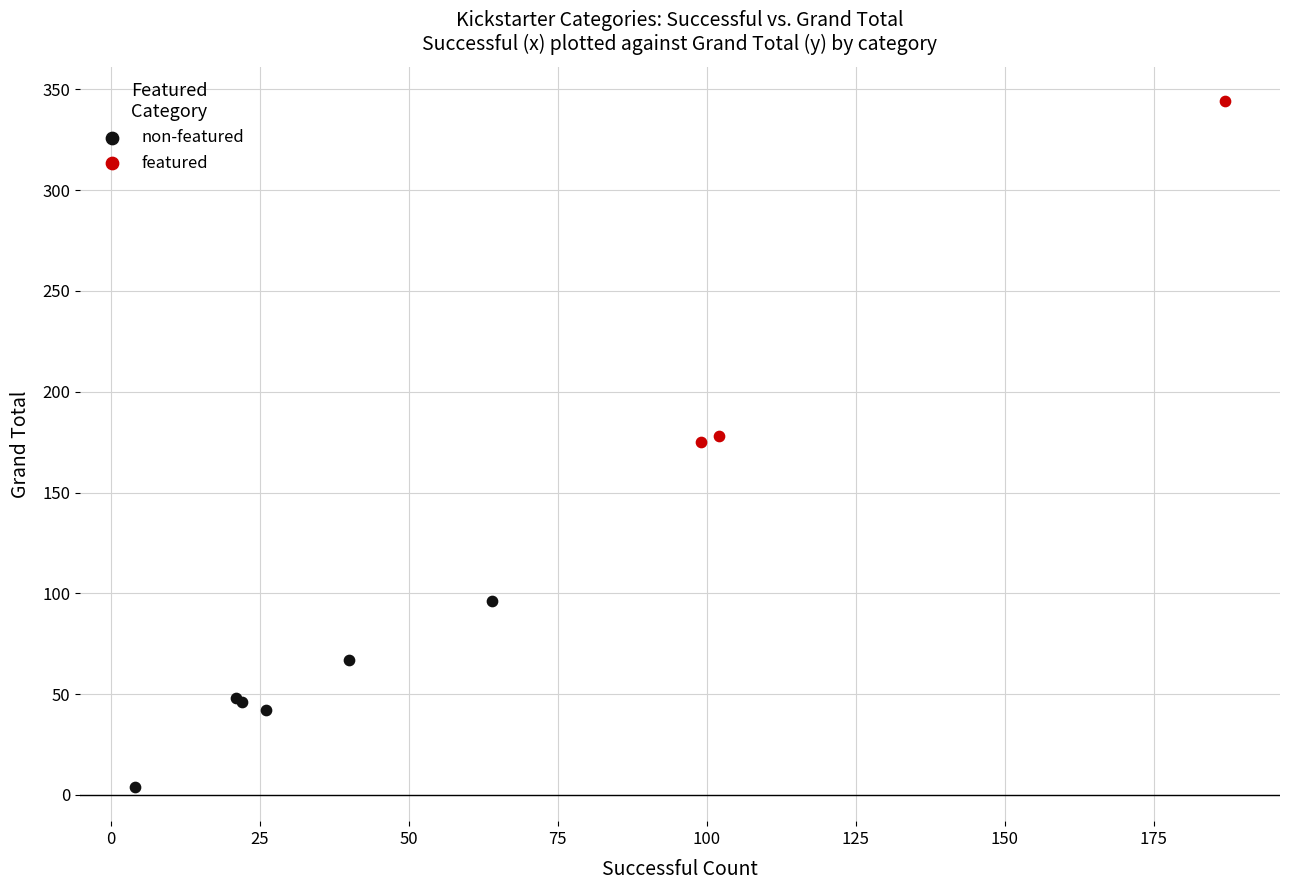

Which series contains the lowest Y value?

non-featured